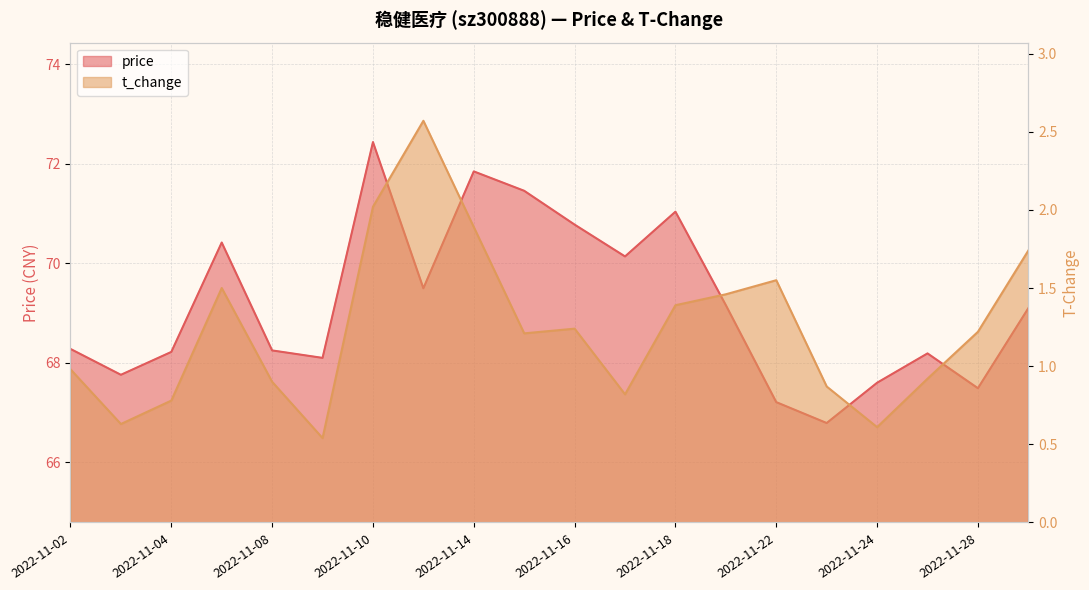

How many lines are shown in the chart?

2